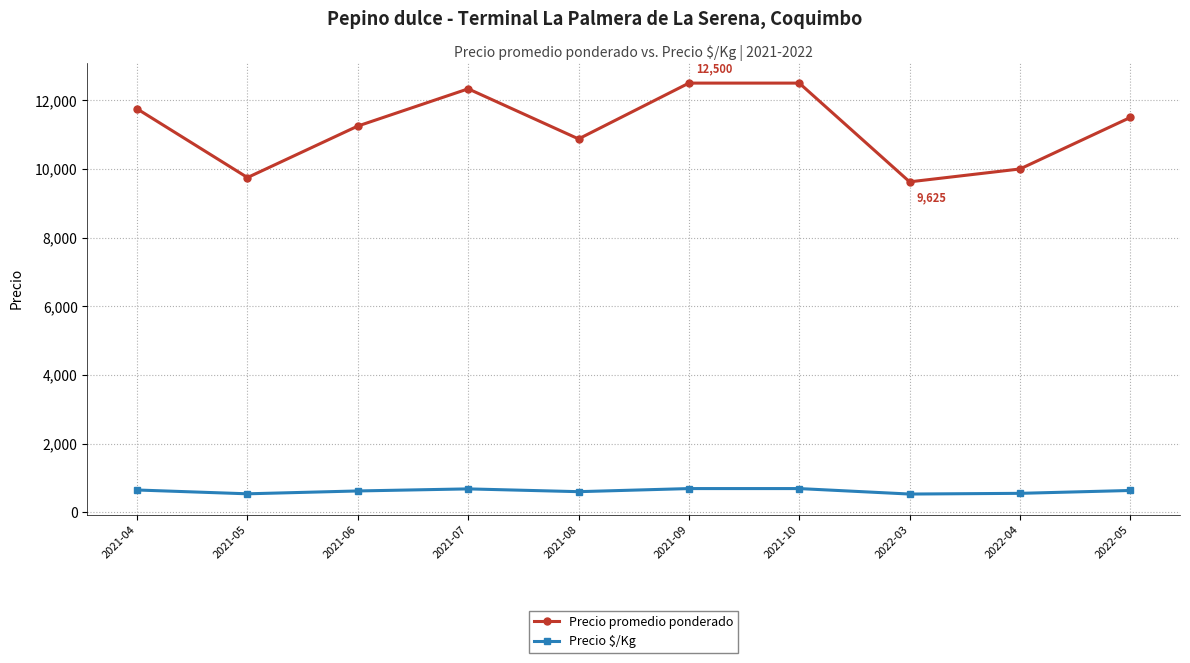

What is the label of the 7th point from the left?

2021-10